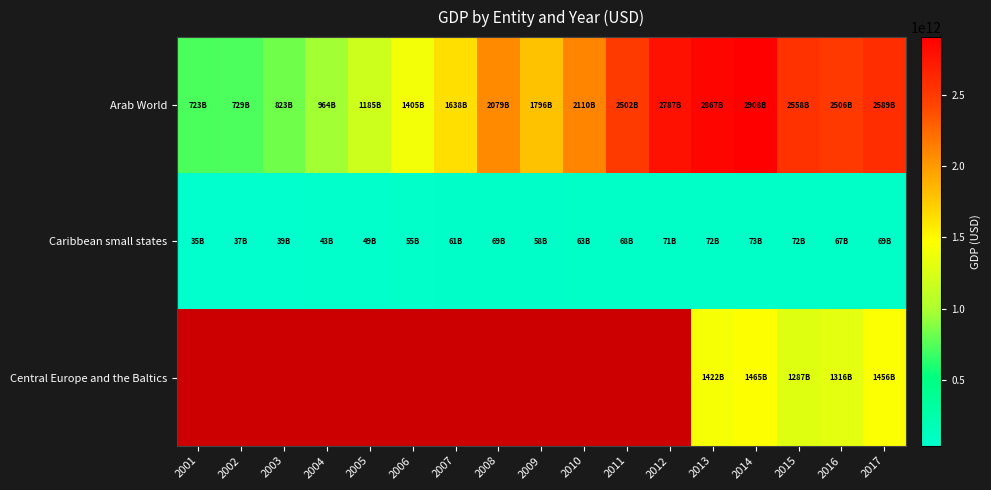

How many values in the Arab World series are below 2078823967037?

8